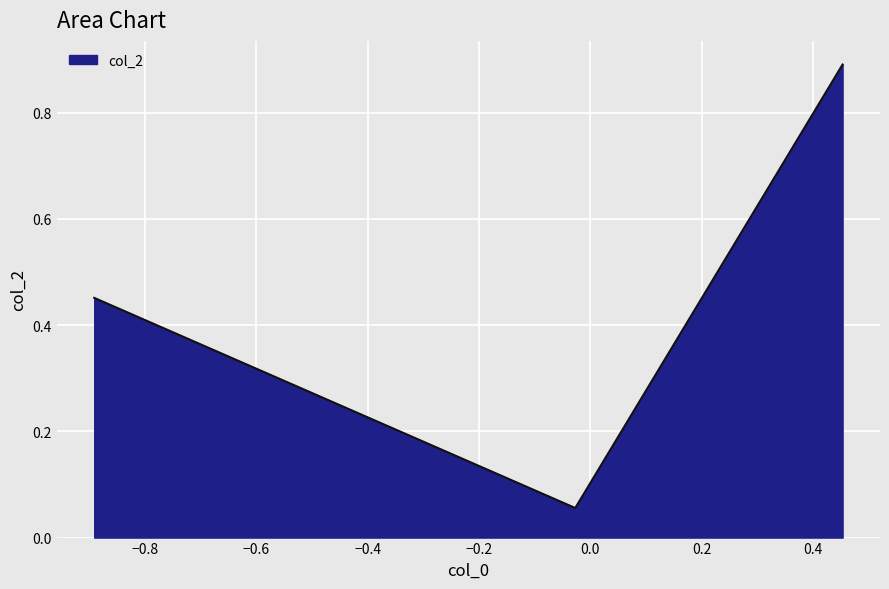

What is the sum of all values?

1.4